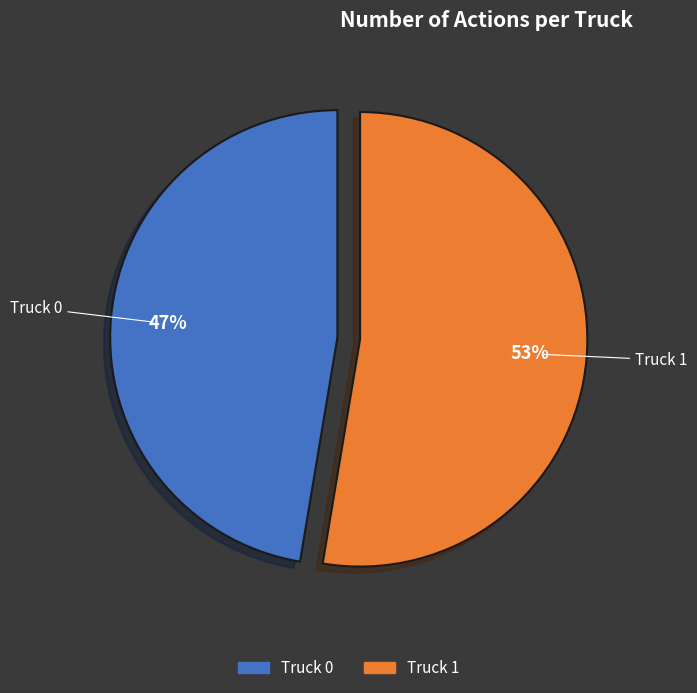

Count the number of slices in the pie.

2